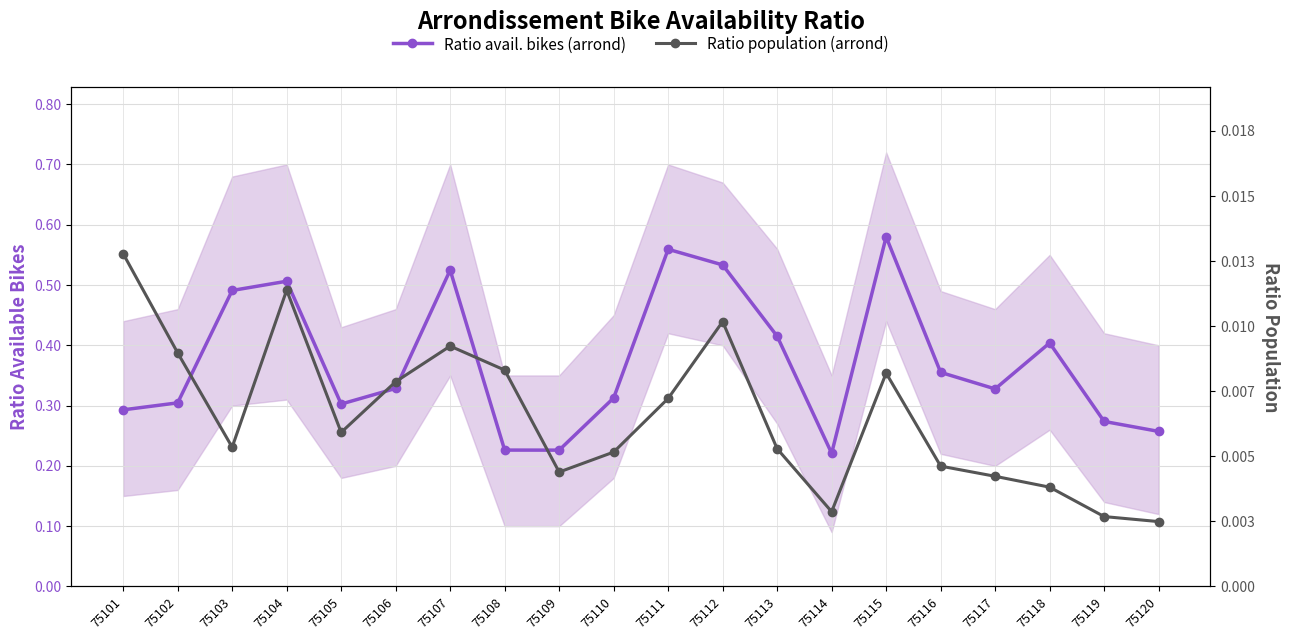

List the labels in order of Ratio population (arrond) value, smallest first.

75120, 75119, 75114, 75118, 75117, 75109, 75116, 75110, 75113, 75103, 75105, 75111, 75106, 75115, 75108, 75102, 75107, 75112, 75104, 75101